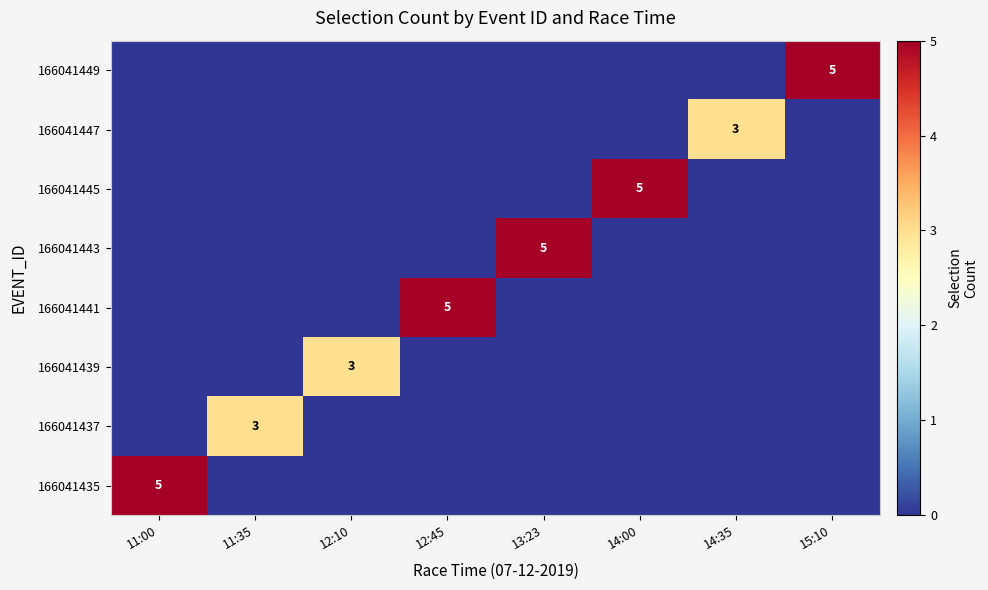

True or false: 166041445 has a value of 8 at 14:00.

False